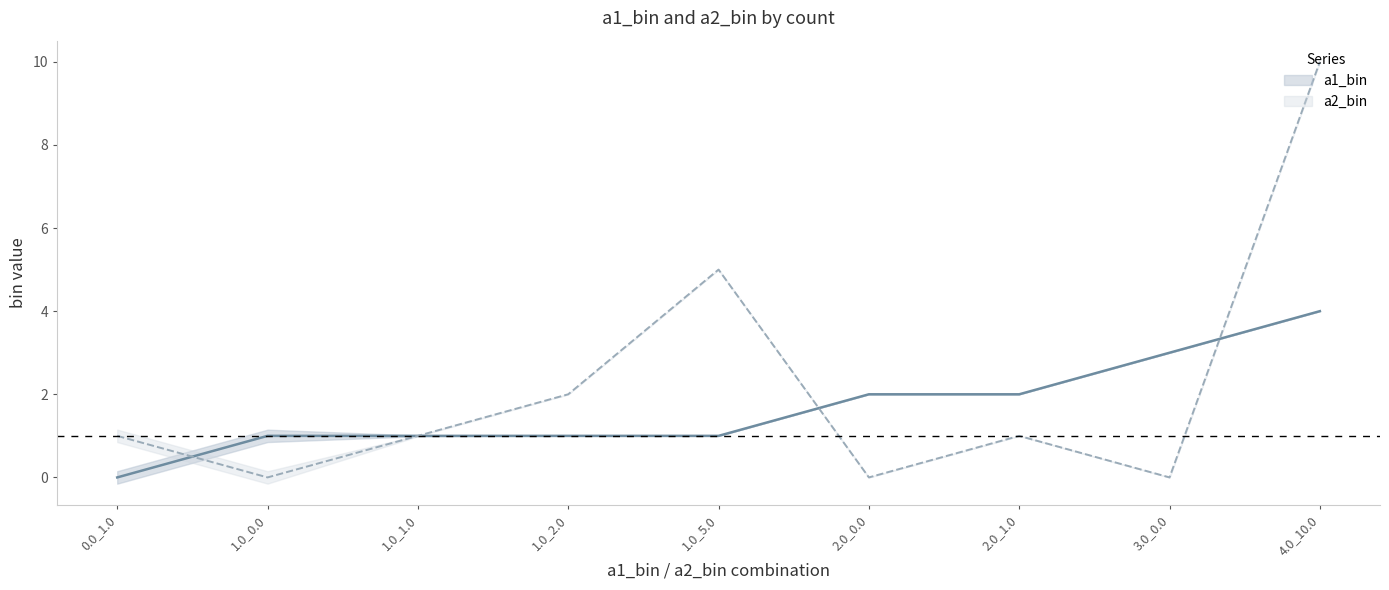

Between 3.0_0.0 and 4.0_10.0, which series saw the biggest shift?

a2_bin